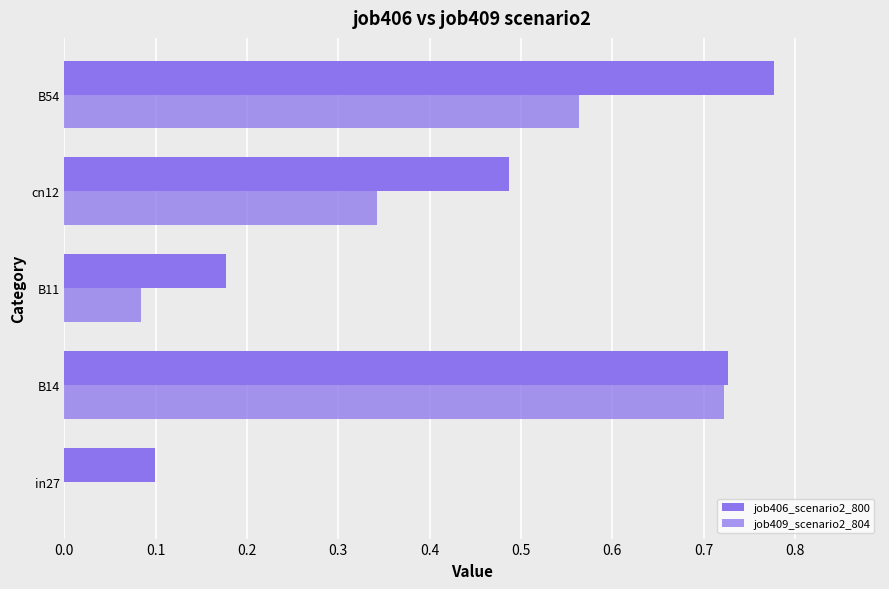

How many data points in job409_scenario2_804 are above 0?

4